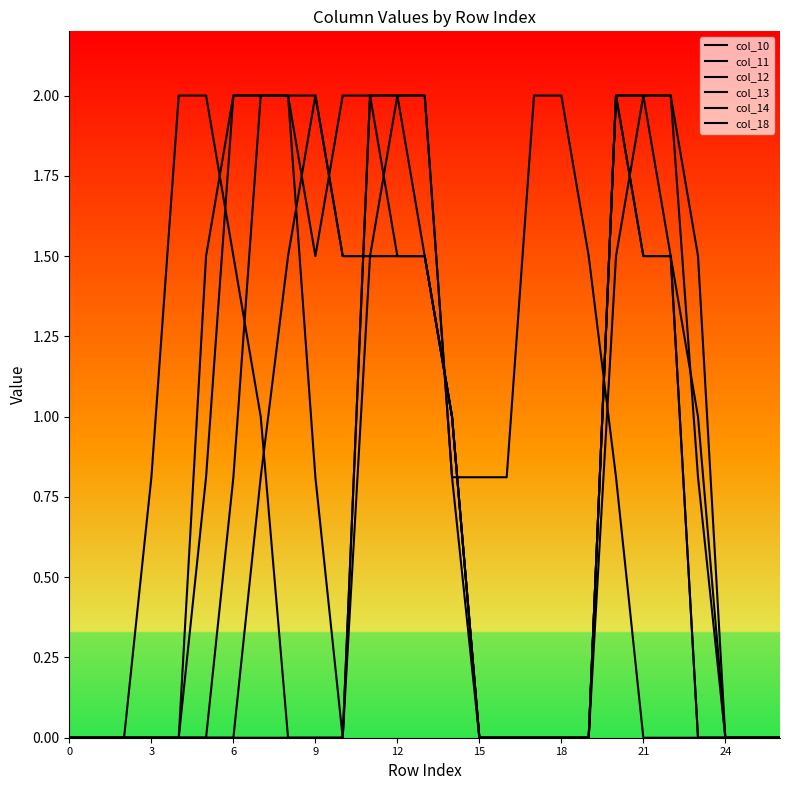

How many series are shown in this chart?

6